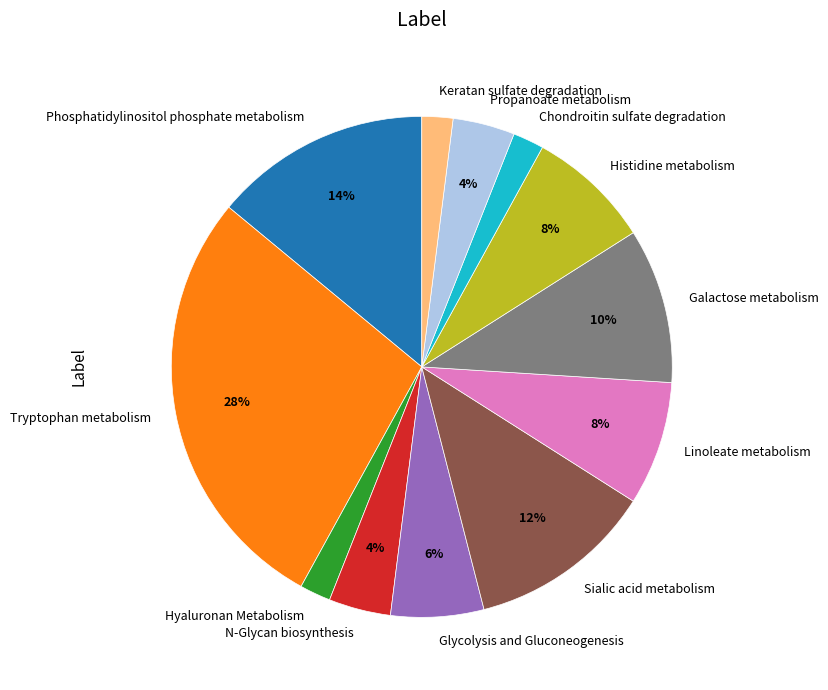

How many segments does this pie chart have?

12